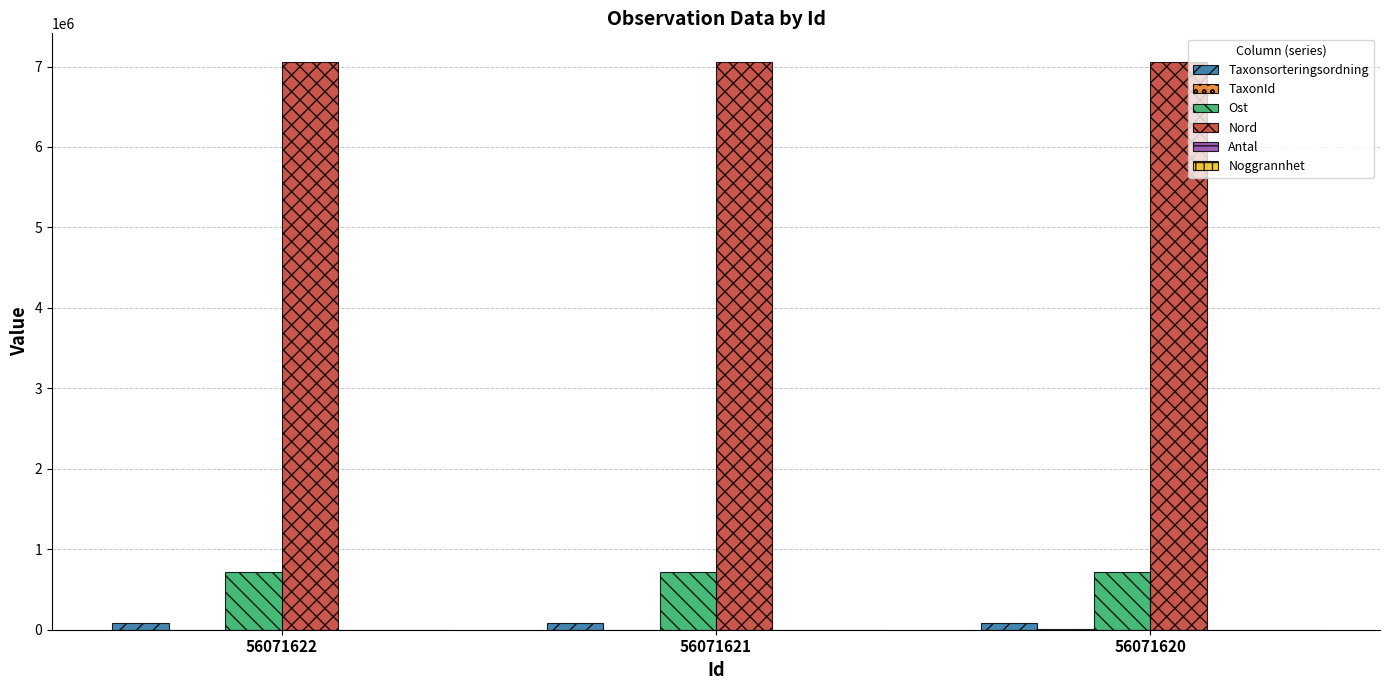

The Ost series shows 1226789 at 56071621. True or false?

False